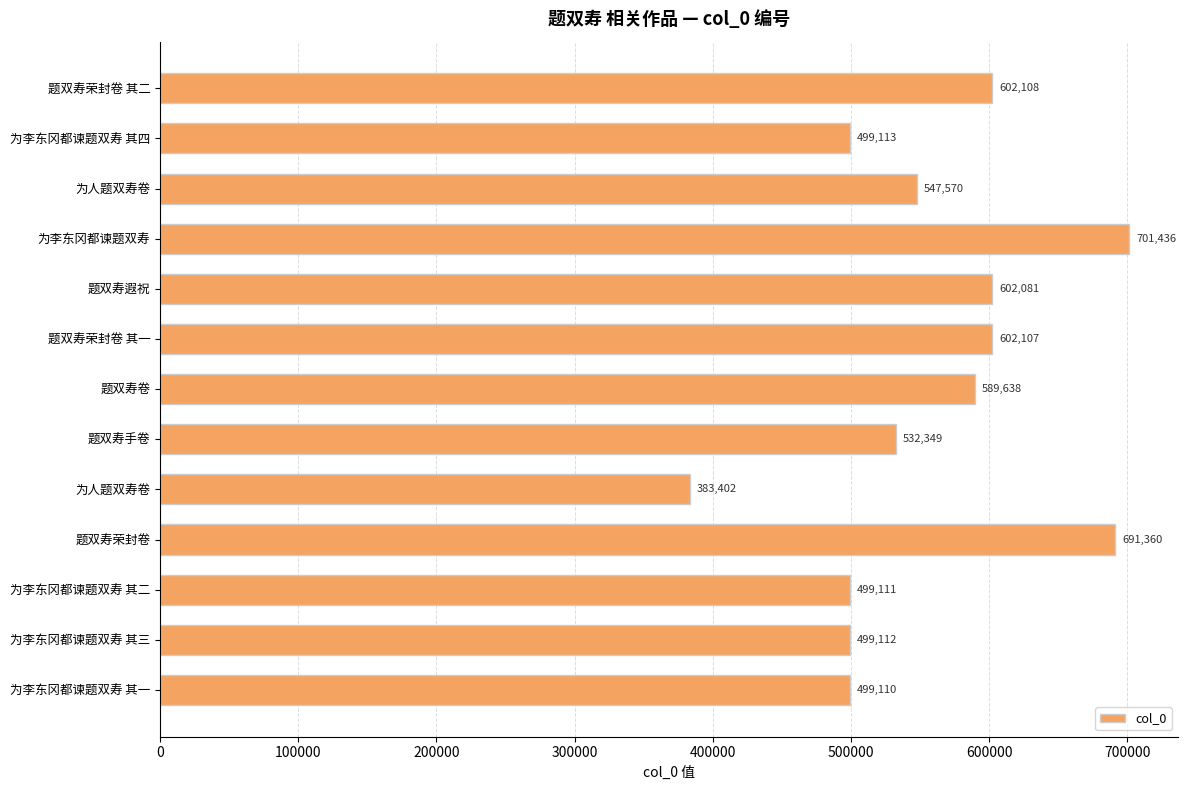

How many data points does each series have?

13